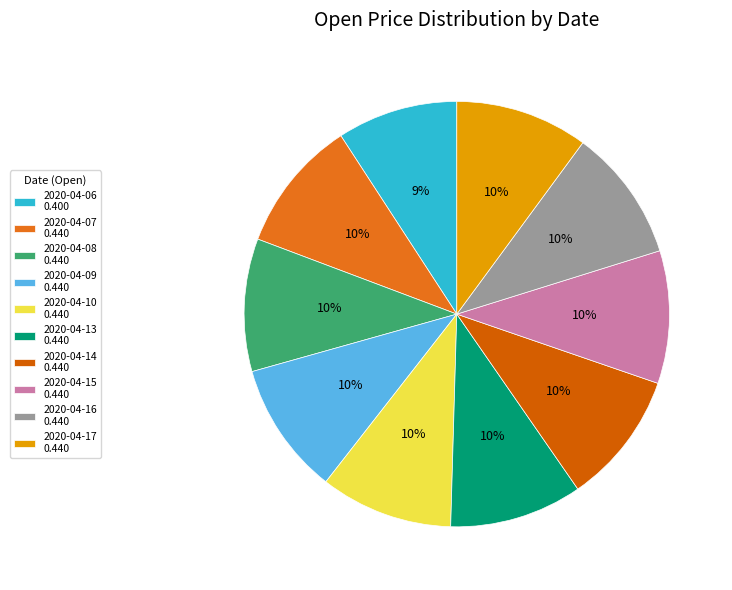

To the nearest percent, what is the difference between the largest and smallest slice percentages?

1%